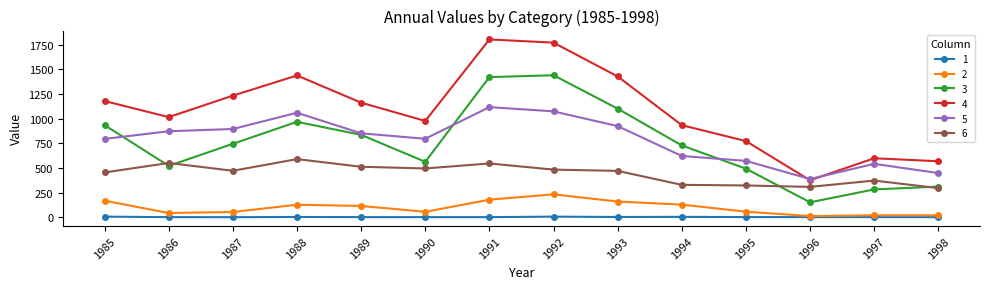

What is the sum of the 2 values at 1995 and 1992?

287.6